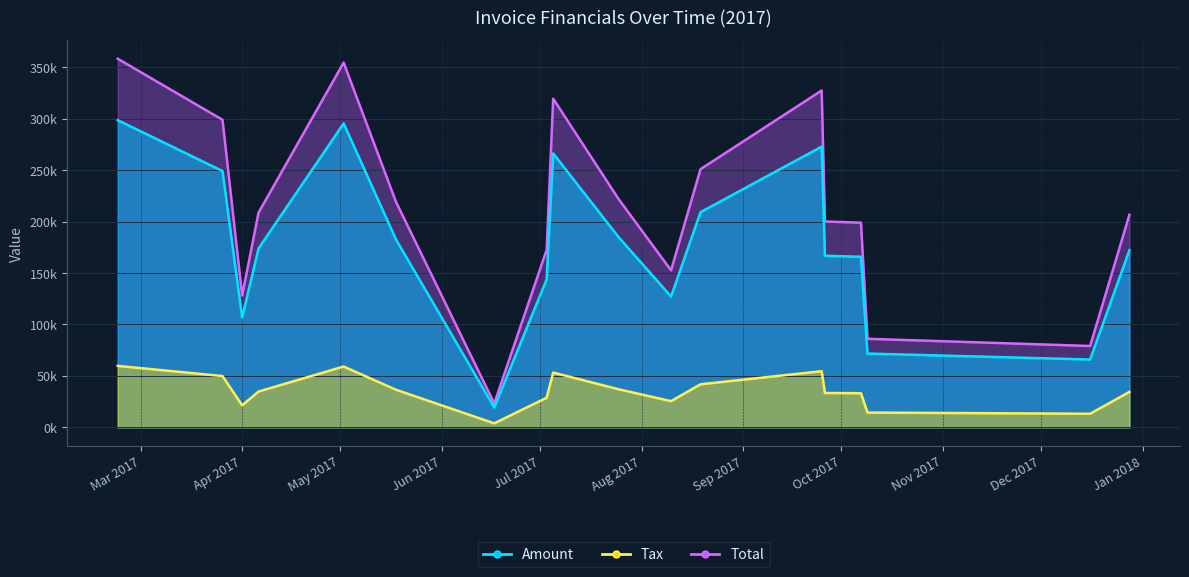

What is the difference between the maximum and second lowest values in the Tax series?

46548.0